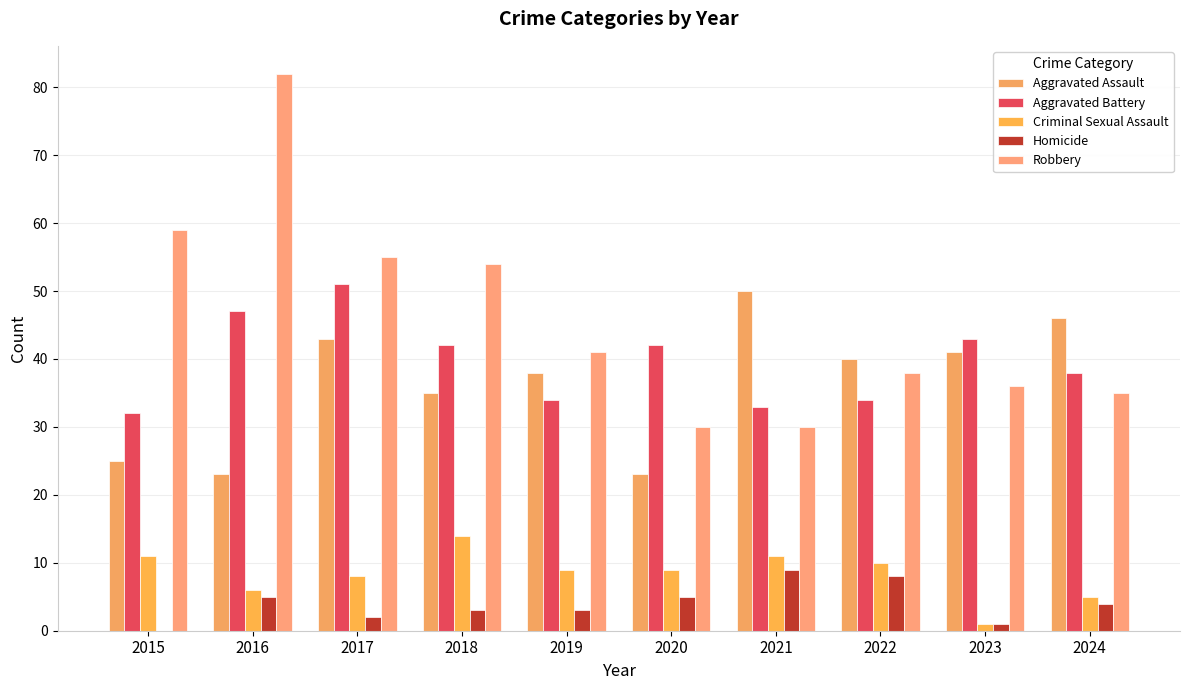

What is the value of the Aggravated Battery bar at the 5th from the left?

34